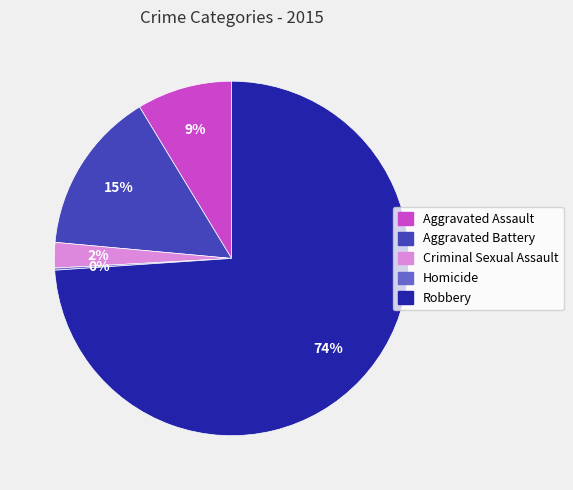

Which category has the biggest portion of the pie?

Robbery